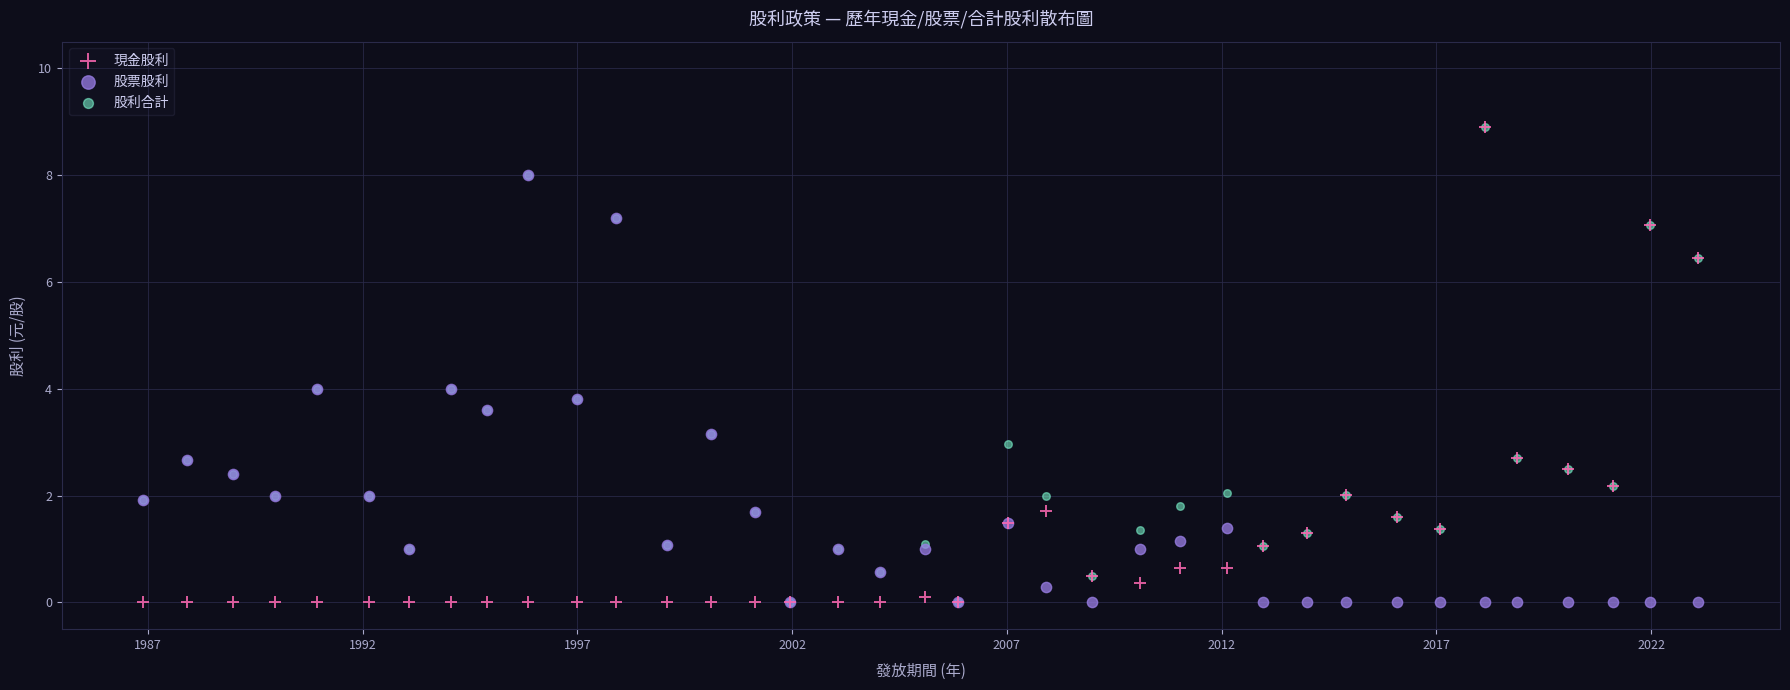

What are all the series names shown in the legend?

現金股利, 股票股利, 股利合計